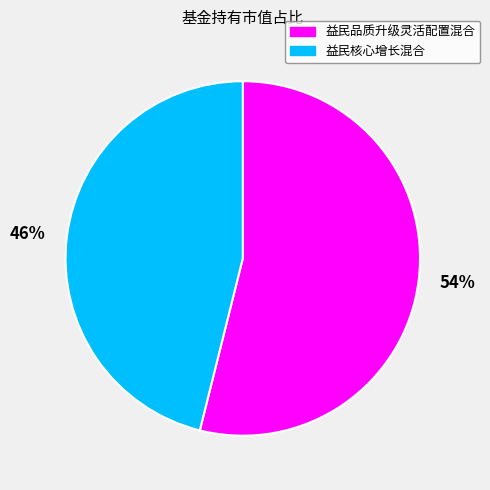

Combined, do 46% and 54% account for over 50%?

Yes